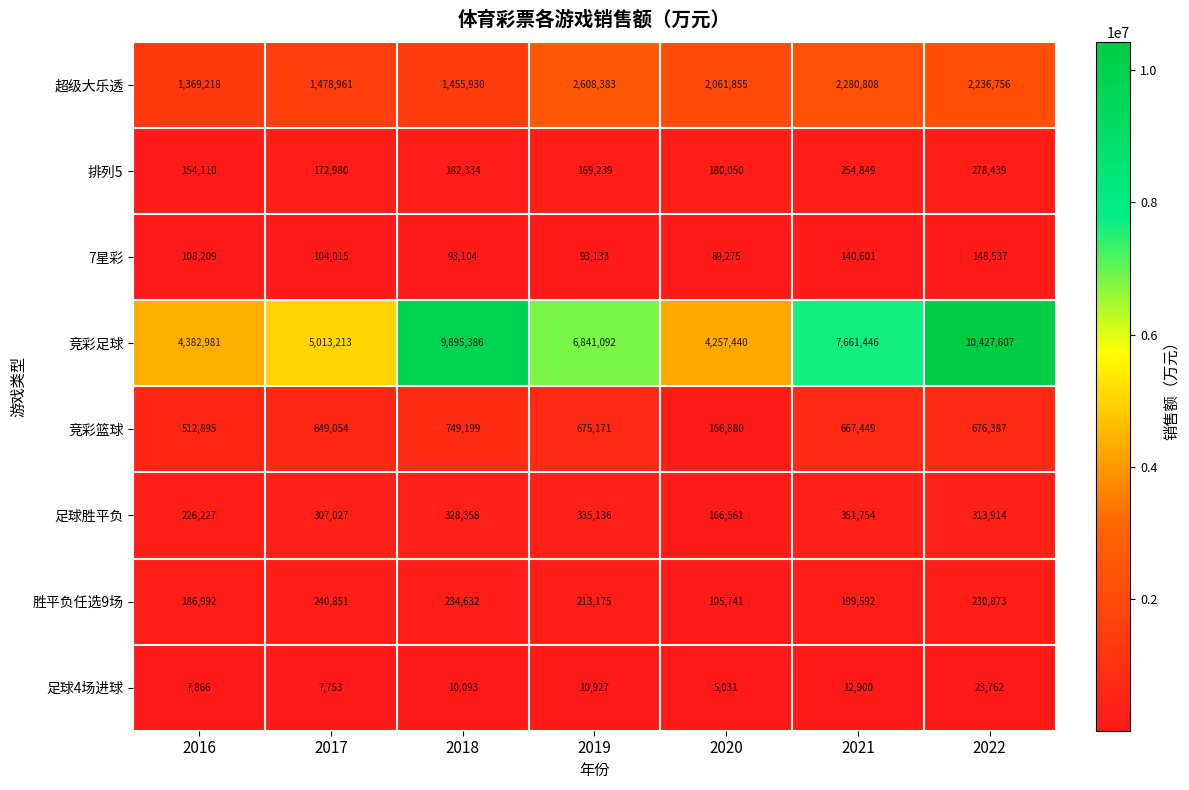

List the series in order of their peak value, highest first.

竞彩足球, 超级大乐透, 竞彩篮球, 足球胜平负, 排列5, 胜平负任选9场, 7星彩, 足球4场进球